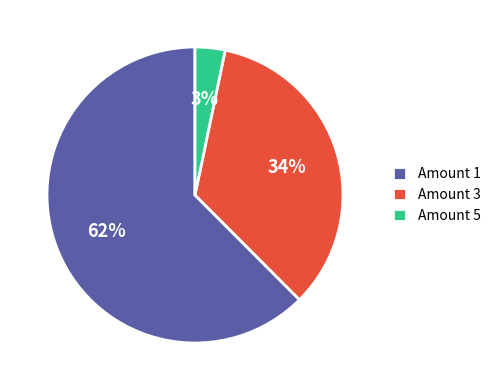

To the nearest percent, what portion does Amount 5 represent?

3%